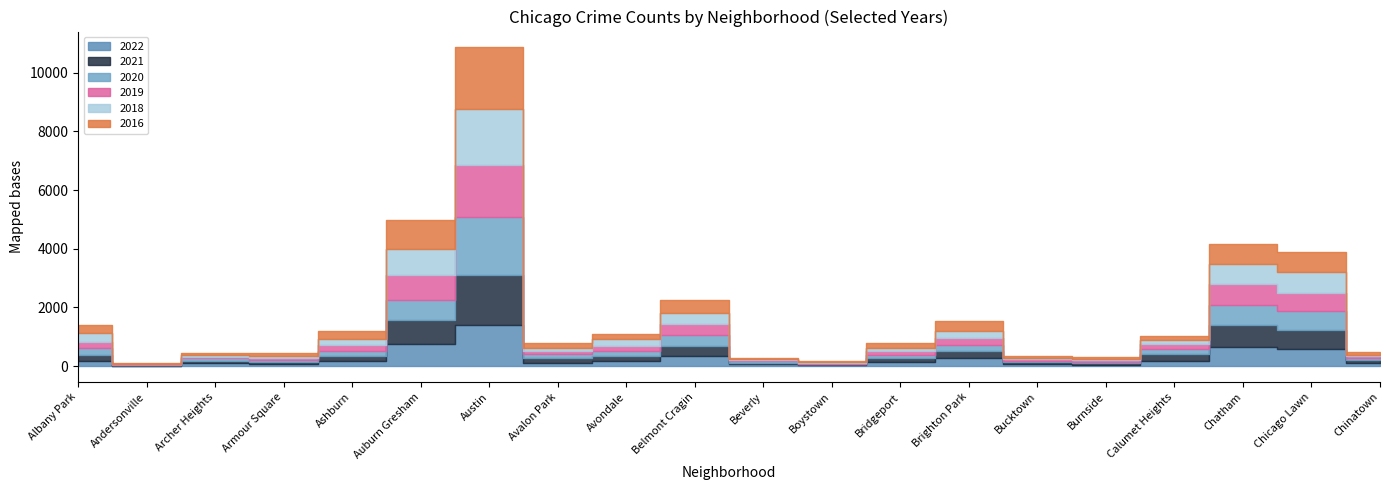

What is the label of the 6th point from the left?

Auburn Gresham